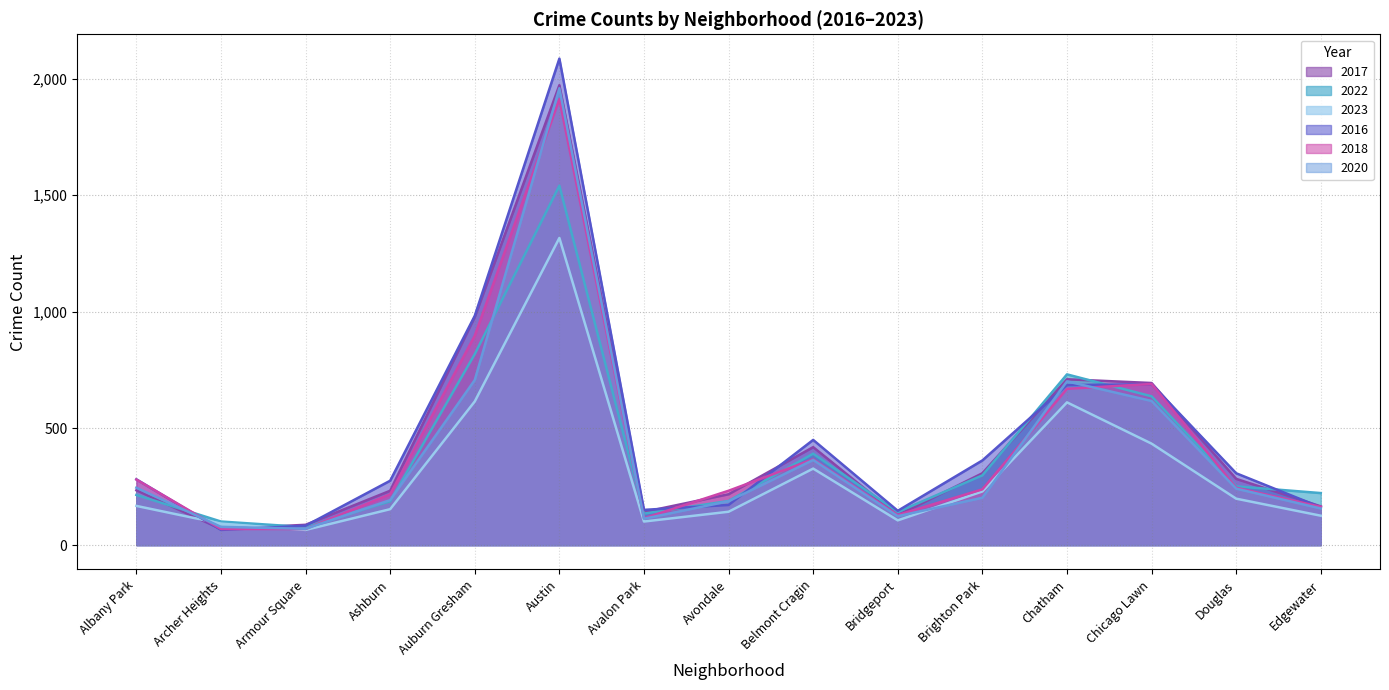

Rank the categories by 2020 value from lowest to highest.

Armour Square, Archer Heights, Avalon Park, Bridgeport, Edgewater, Avondale, Ashburn, Brighton Park, Douglas, Albany Park, Belmont Cragin, Chicago Lawn, Chatham, Auburn Gresham, Austin